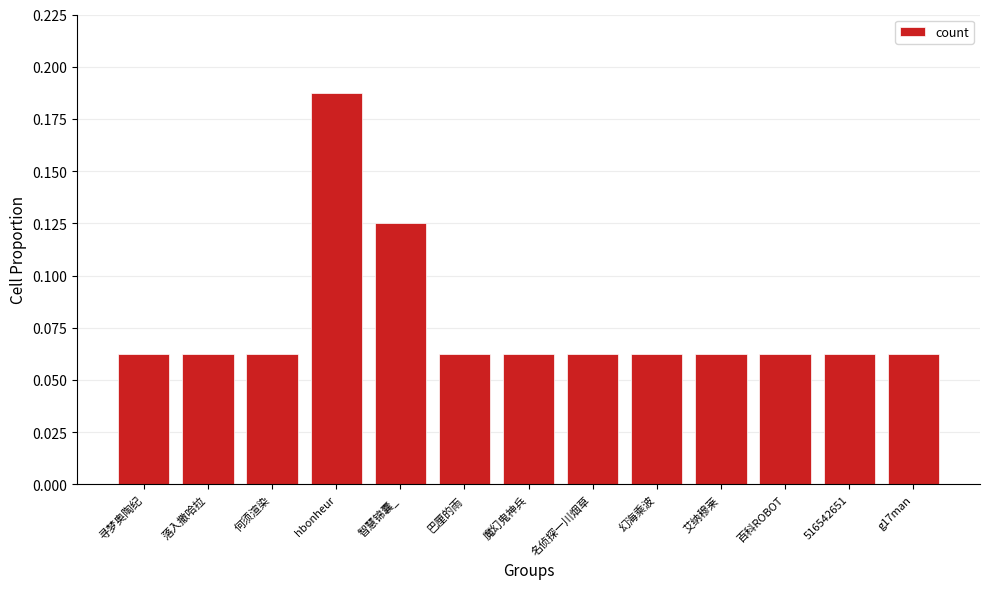

Count the values in the range 0 to 1.

13